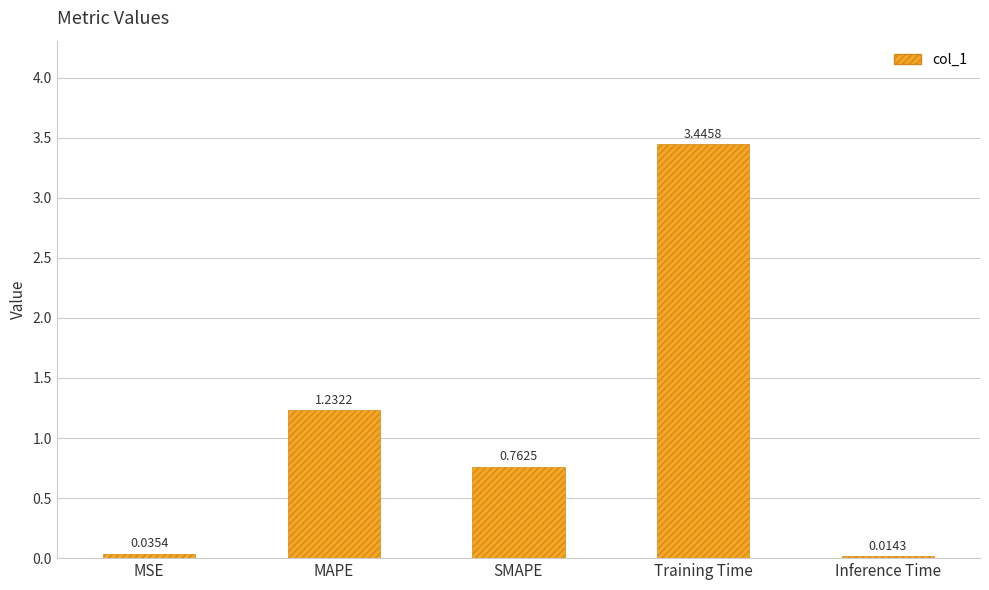

What position from the right is MAPE?

4